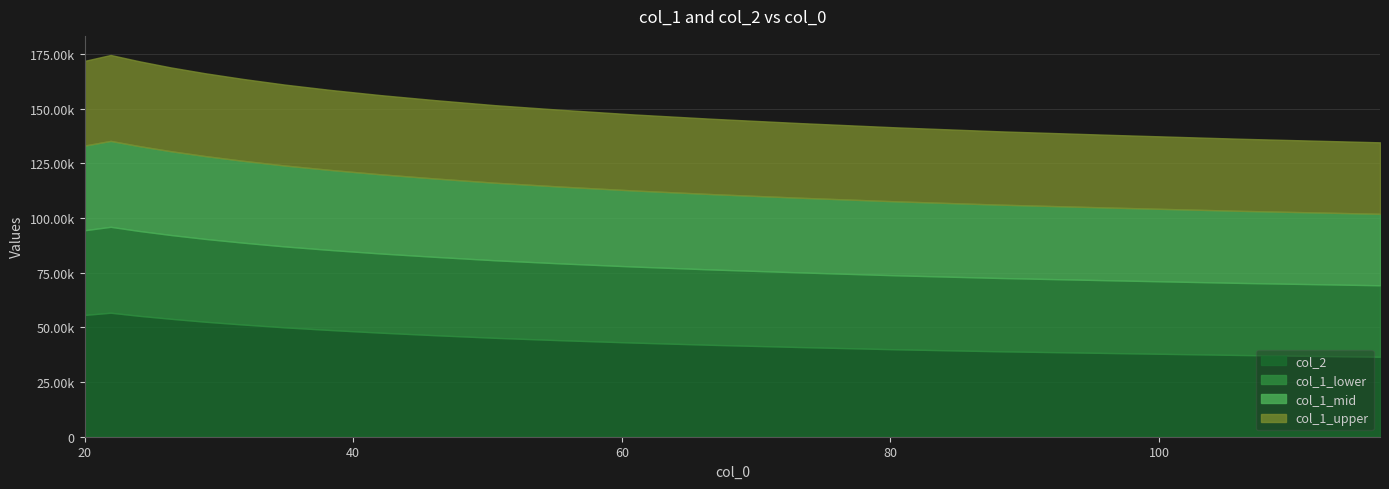

What is the difference between the col_2 values at 24.075 and 31.796?

3973.7